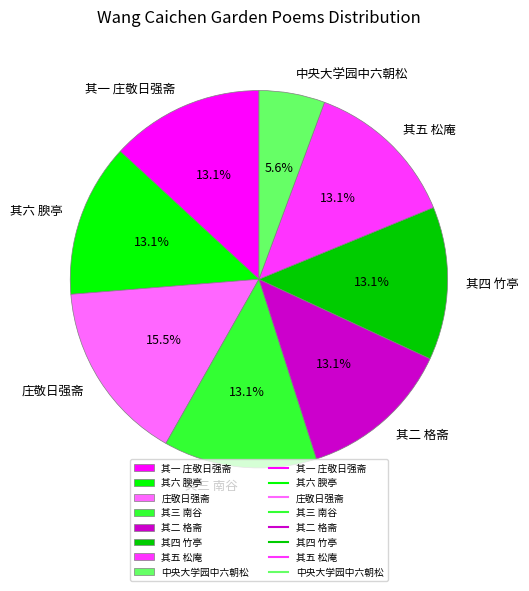

To the nearest percent, what is the average slice percentage?

12%